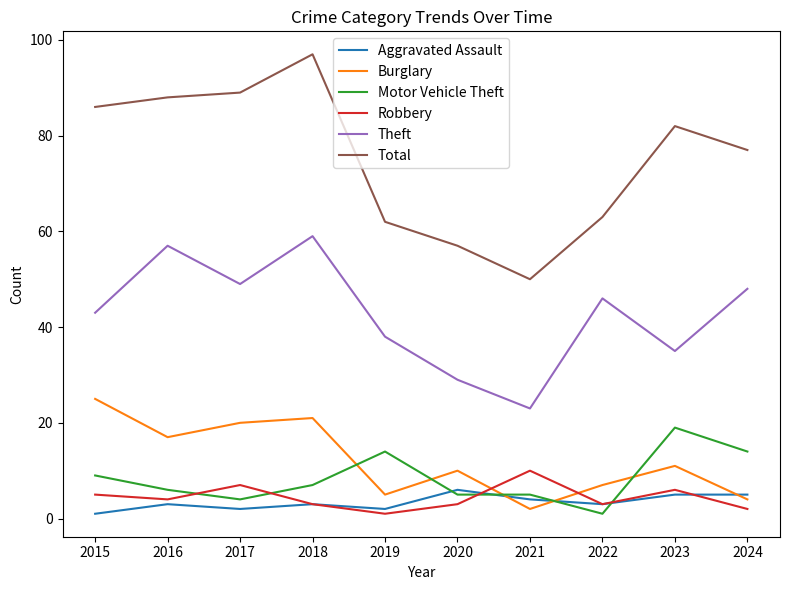

Reading right to left, extract all data points from this chart.

Aggravated Assault: 2024=5	2023=5	2022=3	2021=4	2020=6	2019=2	2018=3	2017=2	2016=3	2015=1
Burglary: 2024=4	2023=11	2022=7	2021=2	2020=10	2019=5	2018=21	2017=20	2016=17	2015=25
Motor Vehicle Theft: 2024=14	2023=19	2022=1	2021=5	2020=5	2019=14	2018=7	2017=4	2016=6	2015=9
Robbery: 2024=2	2023=6	2022=3	2021=10	2020=3	2019=1	2018=3	2017=7	2016=4	2015=5
Theft: 2024=48	2023=35	2022=46	2021=23	2020=29	2019=38	2018=59	2017=49	2016=57	2015=43
Total: 2024=77	2023=82	2022=63	2021=50	2020=57	2019=62	2018=97	2017=89	2016=88	2015=86